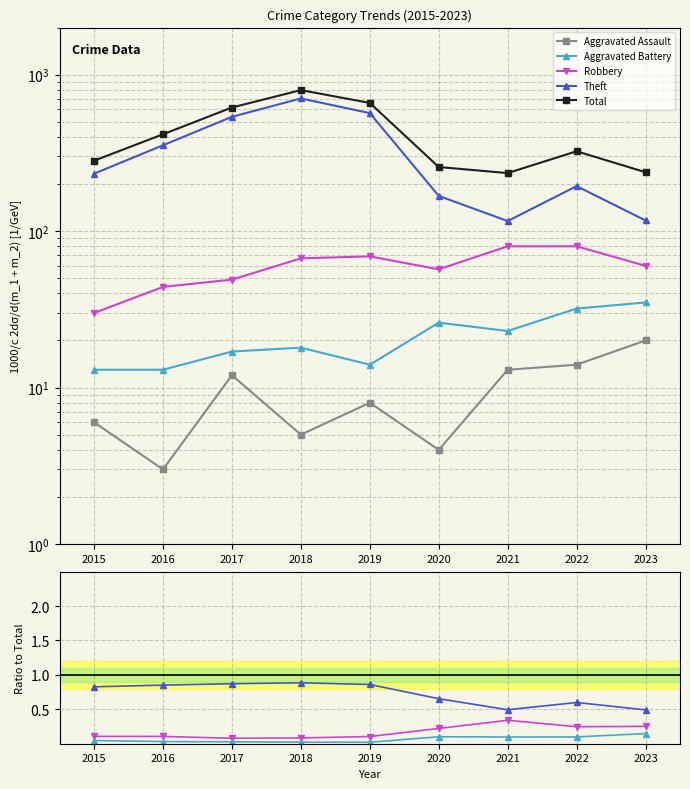

What is the sum of the Aggravated Battery values at 2017 and 2022?

0.1